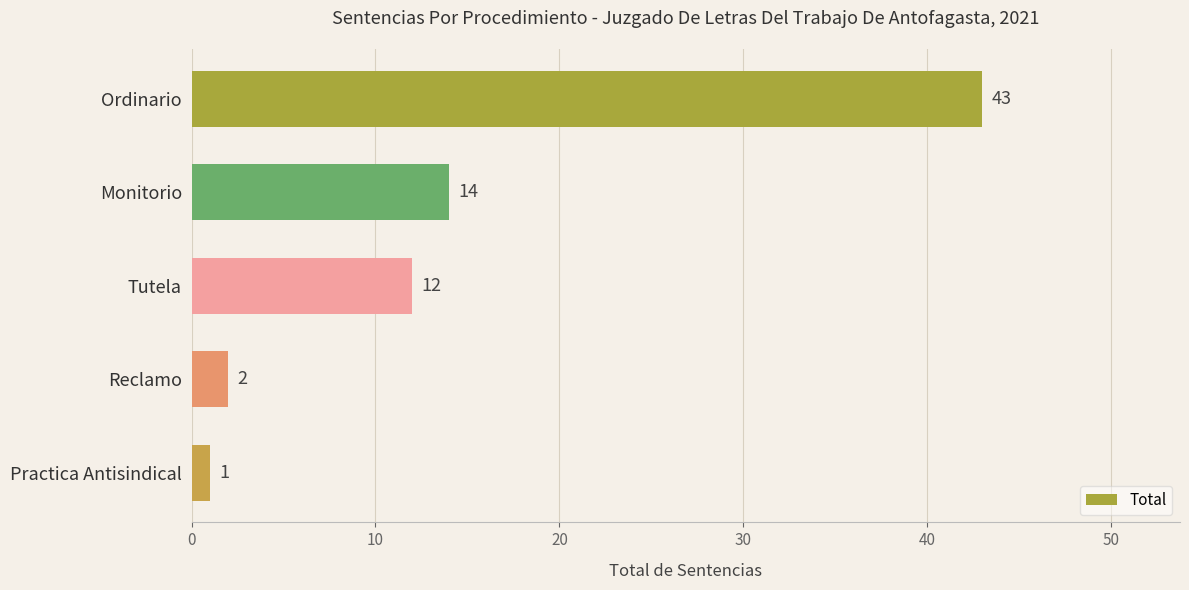

What is the change in value from Ordinario to Practica Antisindical?

-42